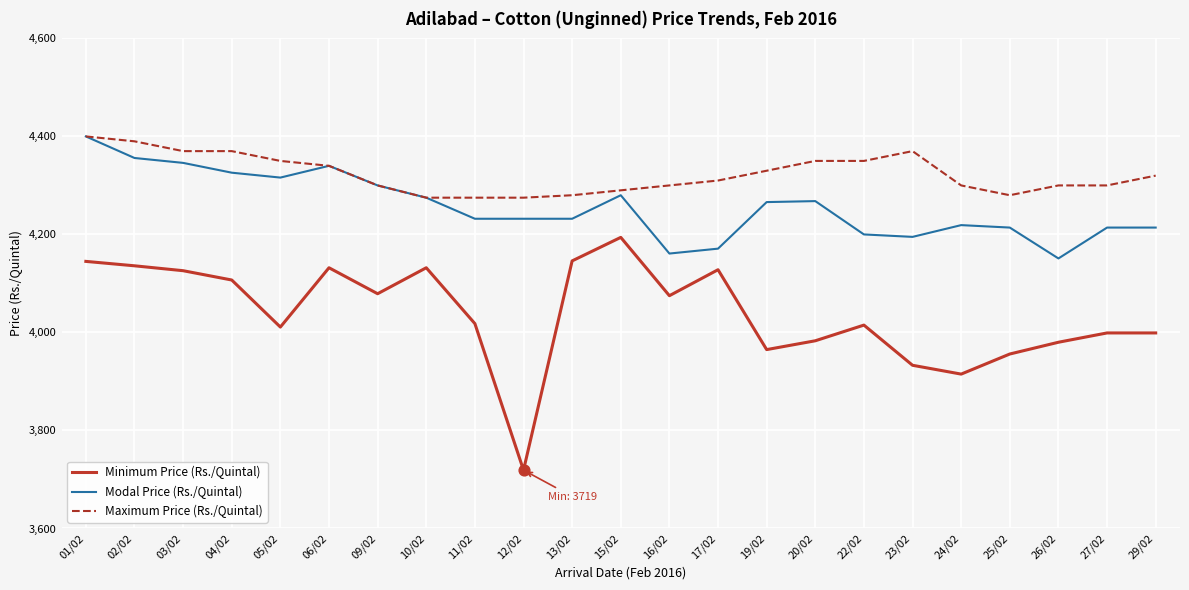

Is the value of Maximum Price (Rs./Quintal) at 10/02 greater than the value of Modal Price (Rs./Quintal) at 24/02?

Yes